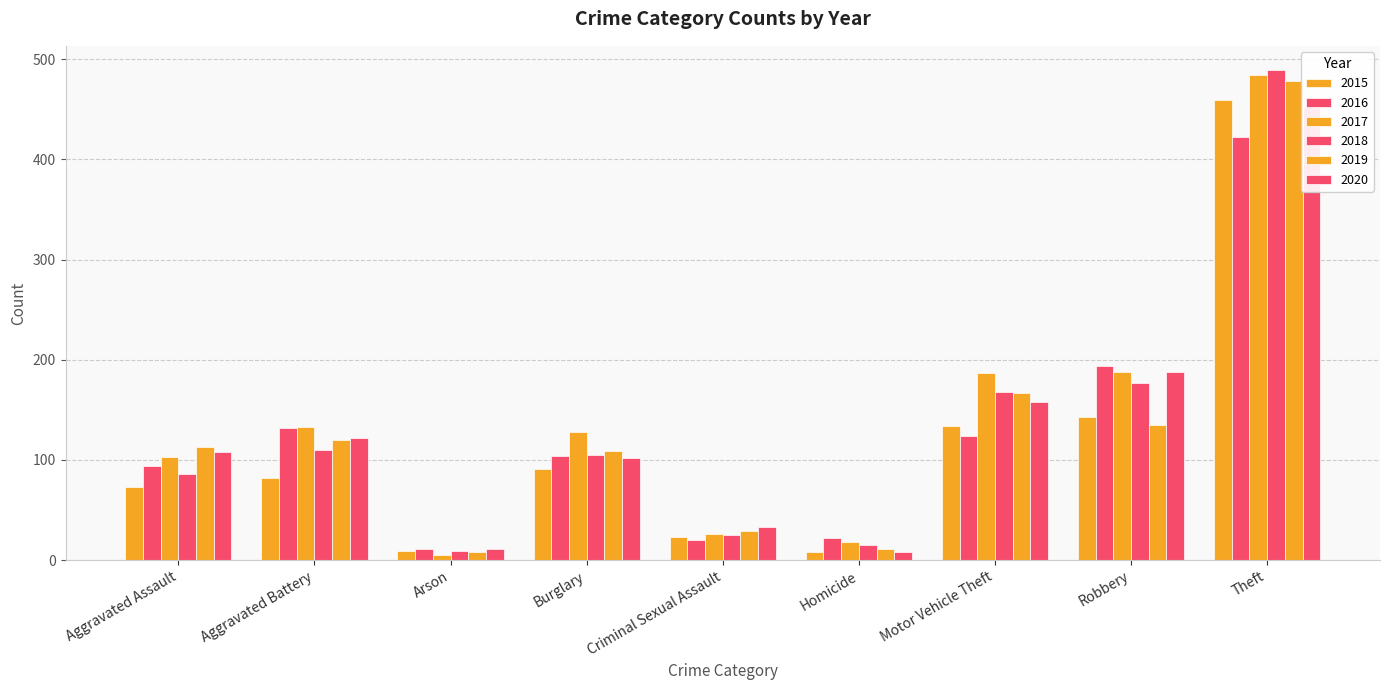

At which label is 2020 closest to 230?

Robbery